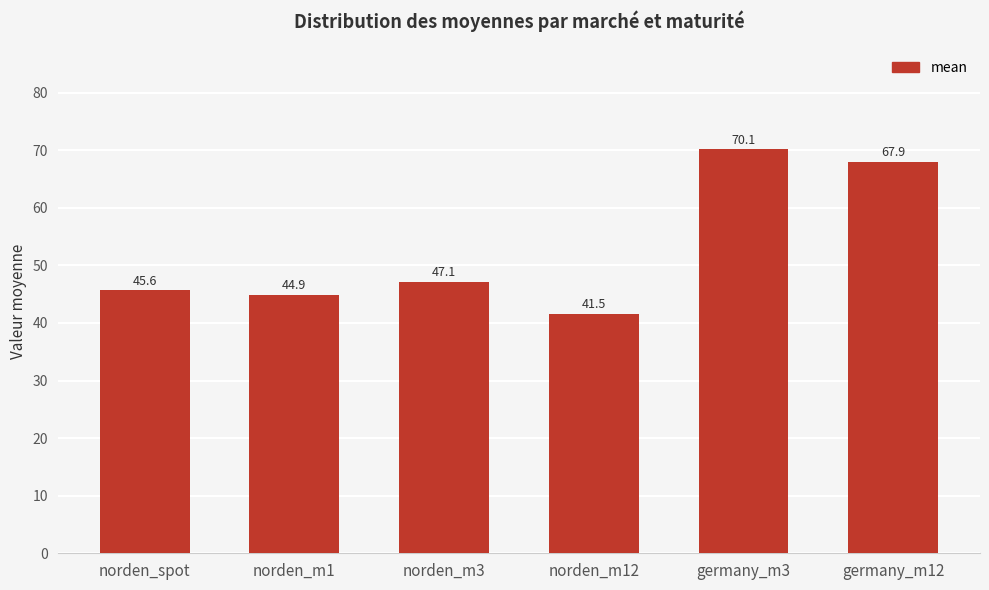

What is the label of the 3rd bar from the left?

norden_m3